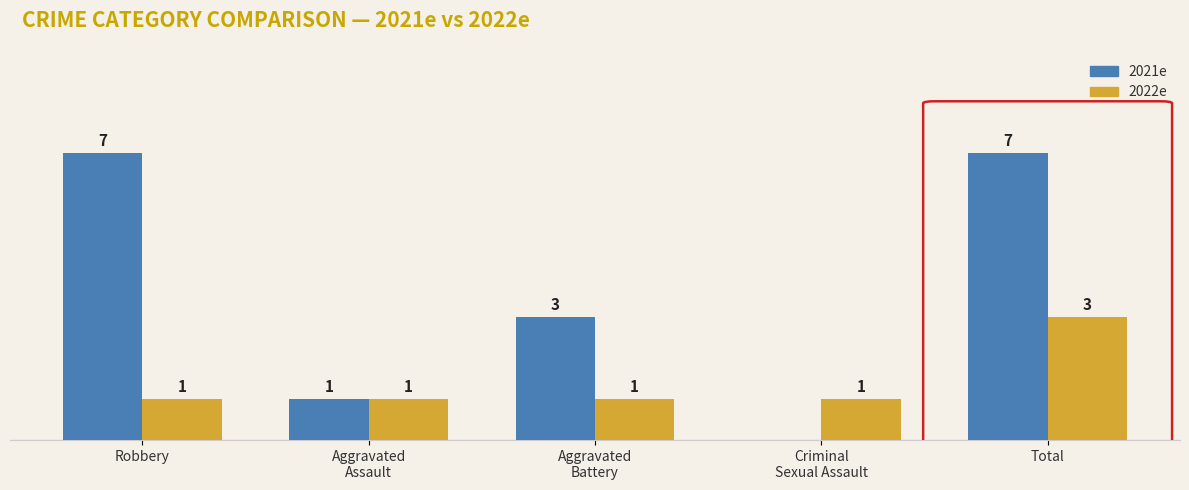

Which category has the highest value in the 2022e series?

Total